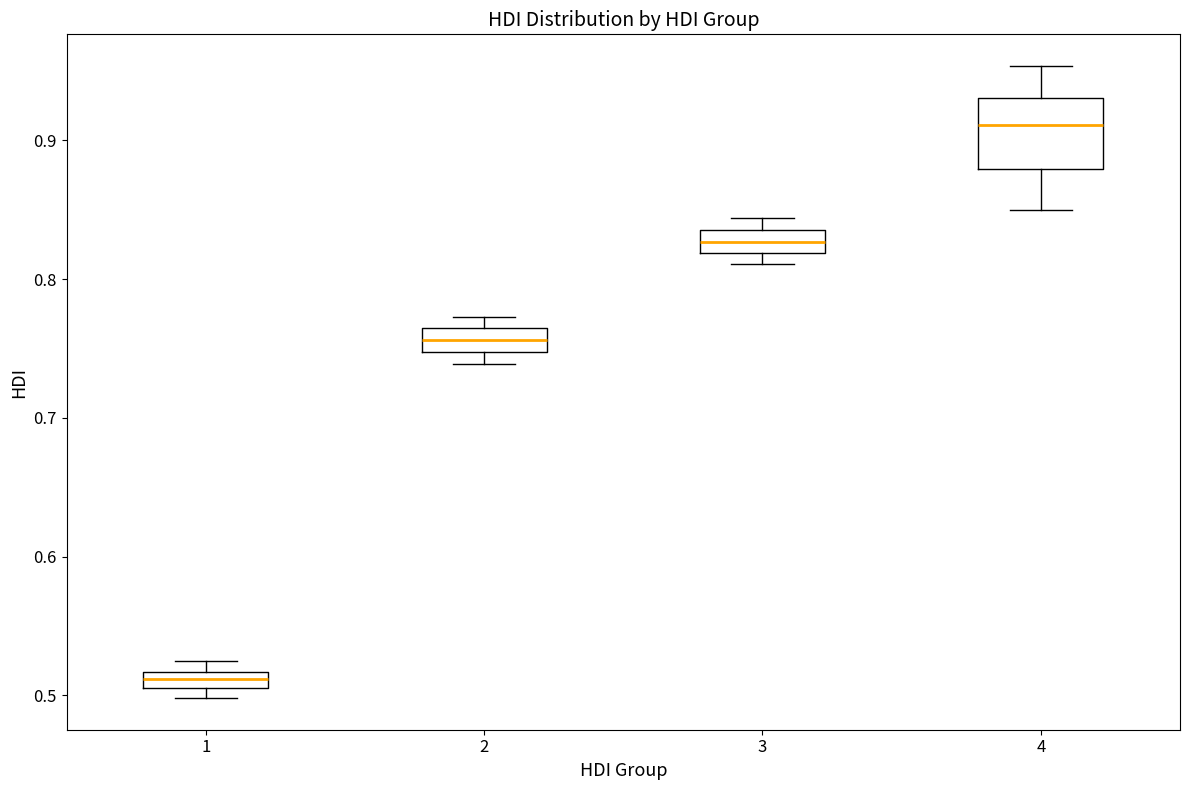

Which box has the highest median line?

4